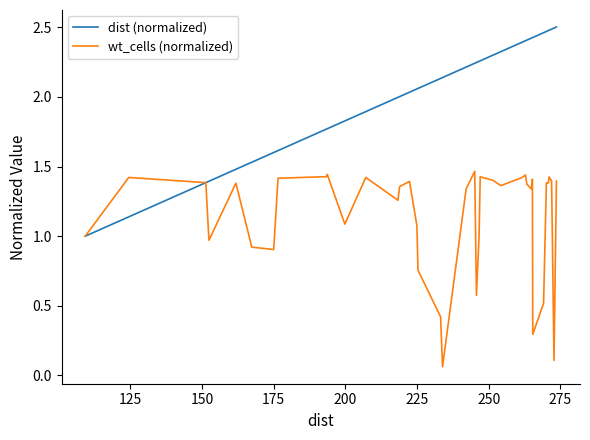

Rank the series by their maximum value, from lowest to highest.

wt_cells (normalized), dist (normalized)